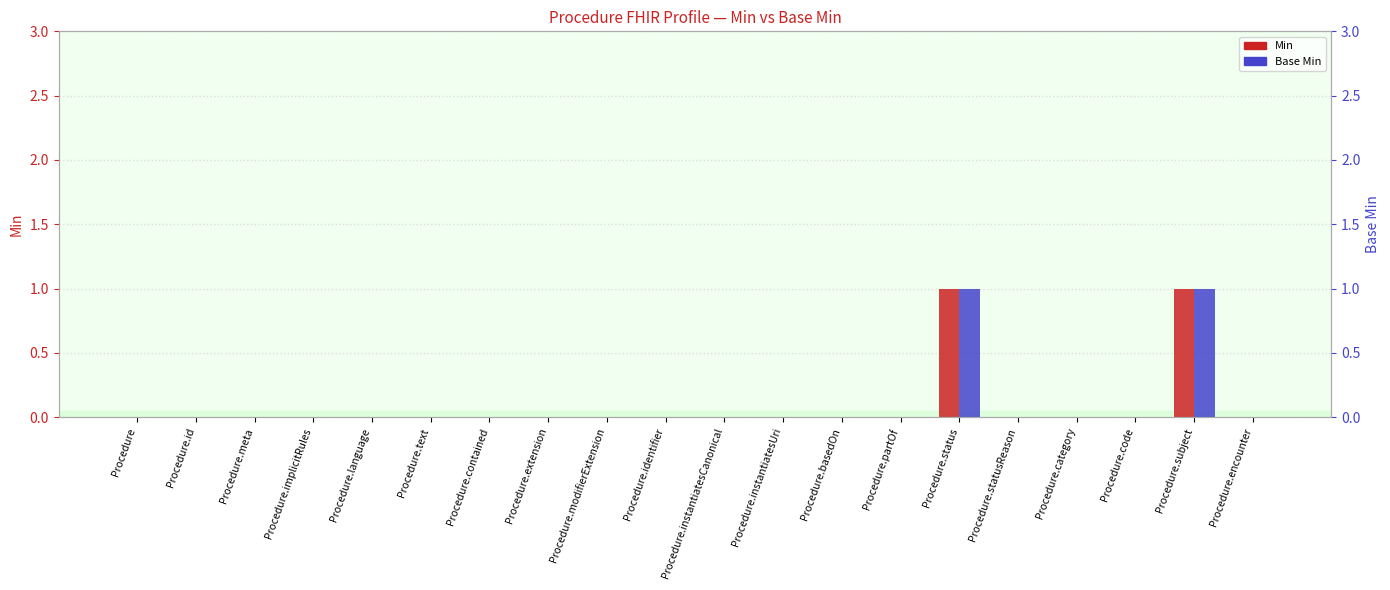

Which series has the largest range (max minus min)?

Min